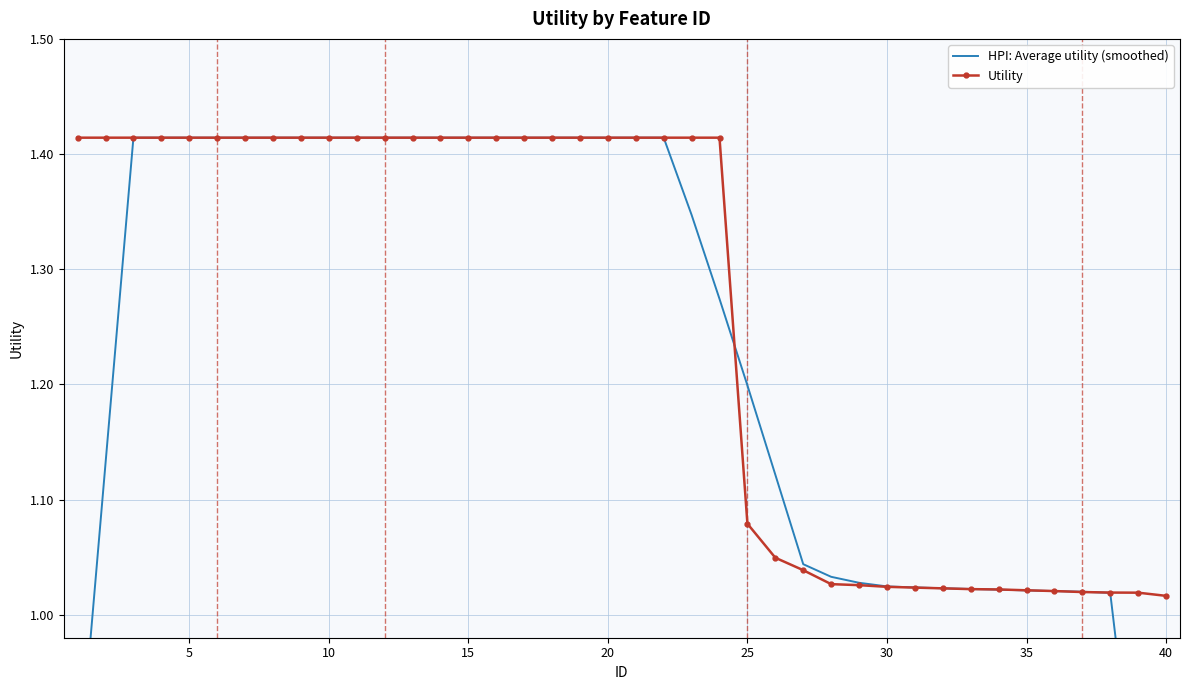

What is the difference between the maximum and minimum values in the HPI: Average utility (smoothed) series?

0.8